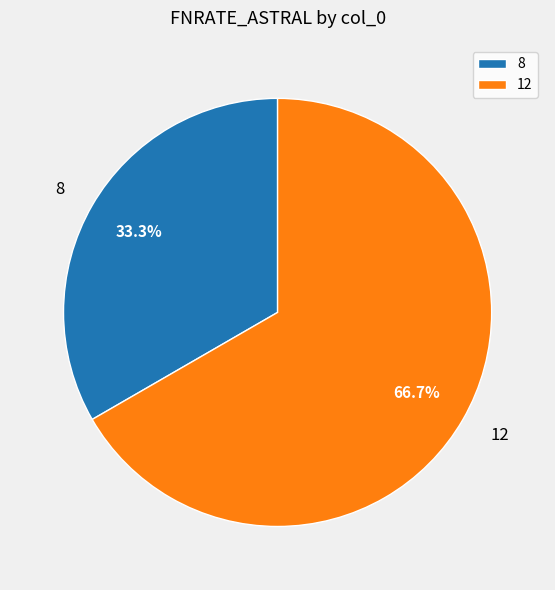

Combined, do 12 and 8 account for over 50%?

Yes